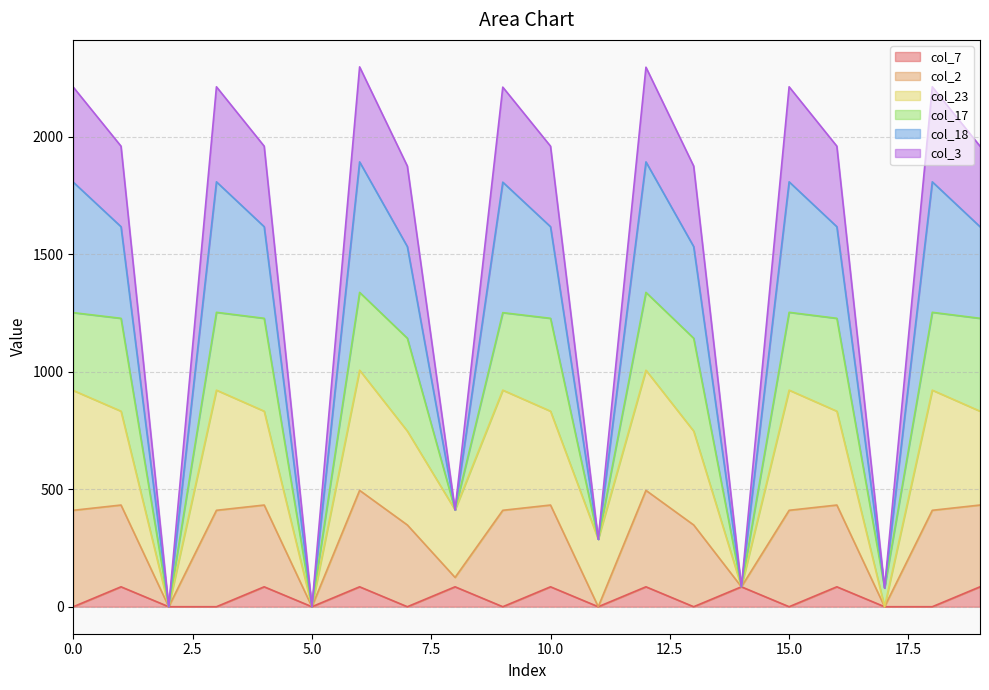

What are all the series names shown in the legend?

col_7, col_2, col_23, col_17, col_18, col_3